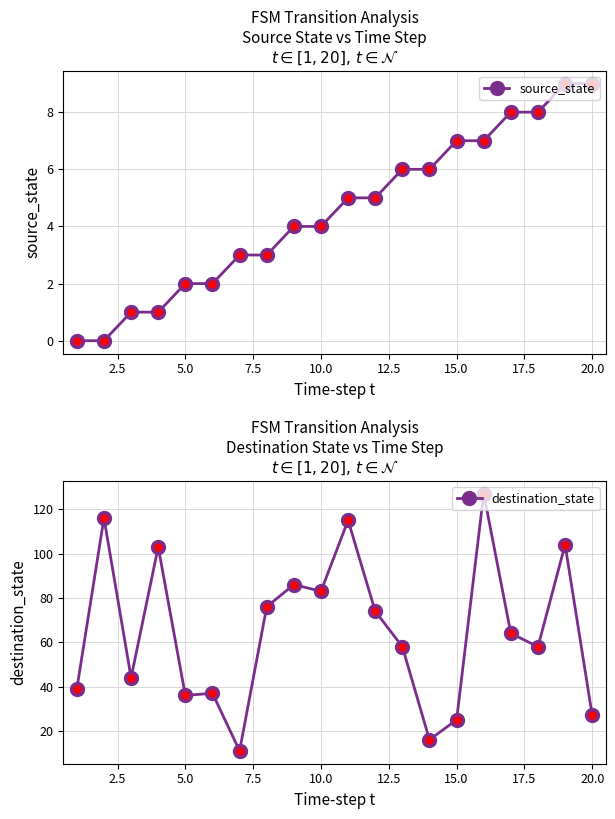

Reading left to right, extract all data points from this chart.

source_state: 0	0	1	1	2	2	3	3	4	4	5	5	6	6	7	7	8	8	9	9
destination_state: 39	116	44	103	36	37	11	76	86	83	115	74	58	16	25	127	64	58	104	27